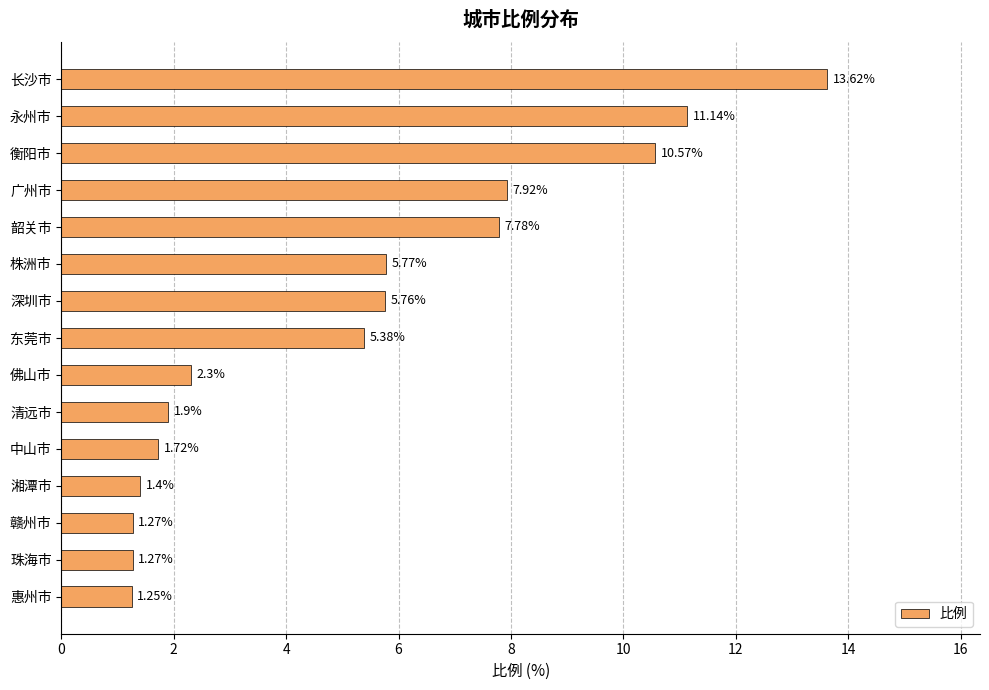

What is the sum of the values at 珠海市 and 韶关市?

9.1